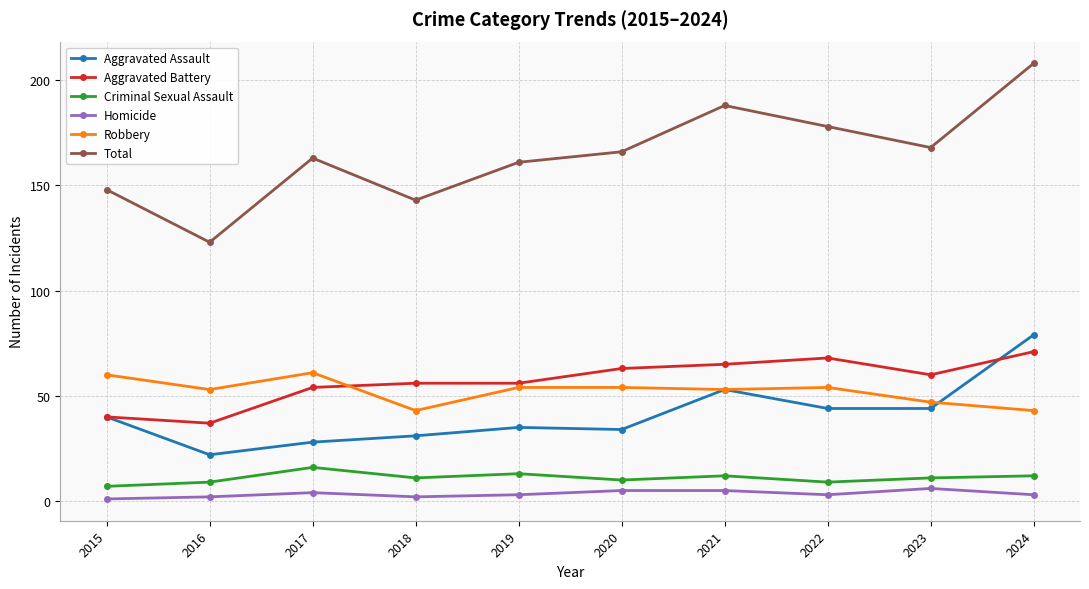

Is it true that Aggravated Assault equals 28 at 2017?

True